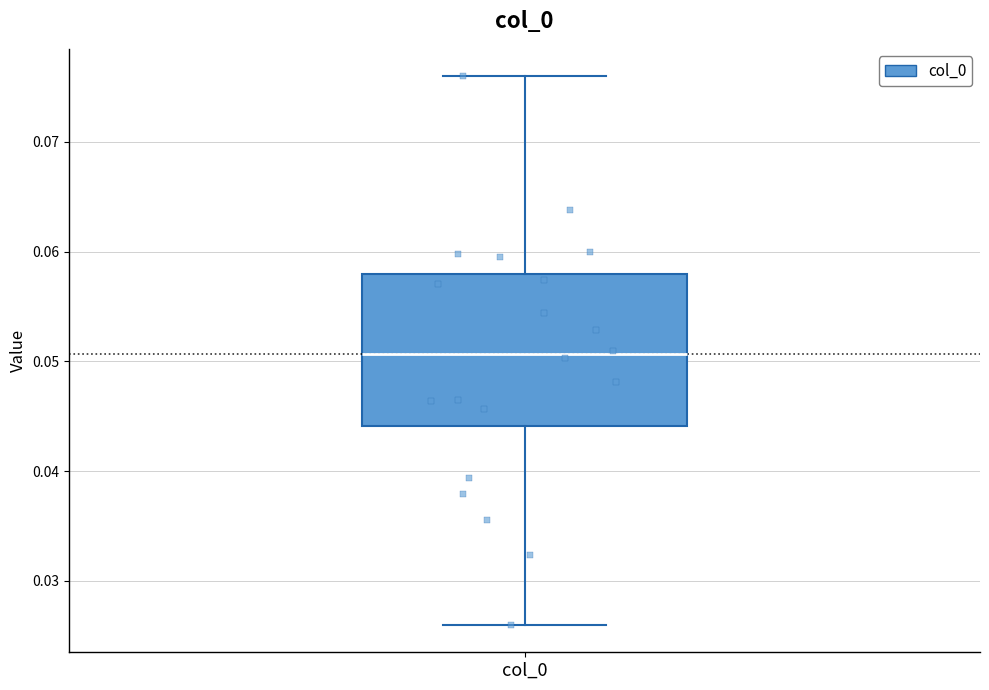

Where does the lower whisker of the box for col_0 end on the y-axis? The values are not printed on the chart, so give them approximately, as read against the axis.

0.026